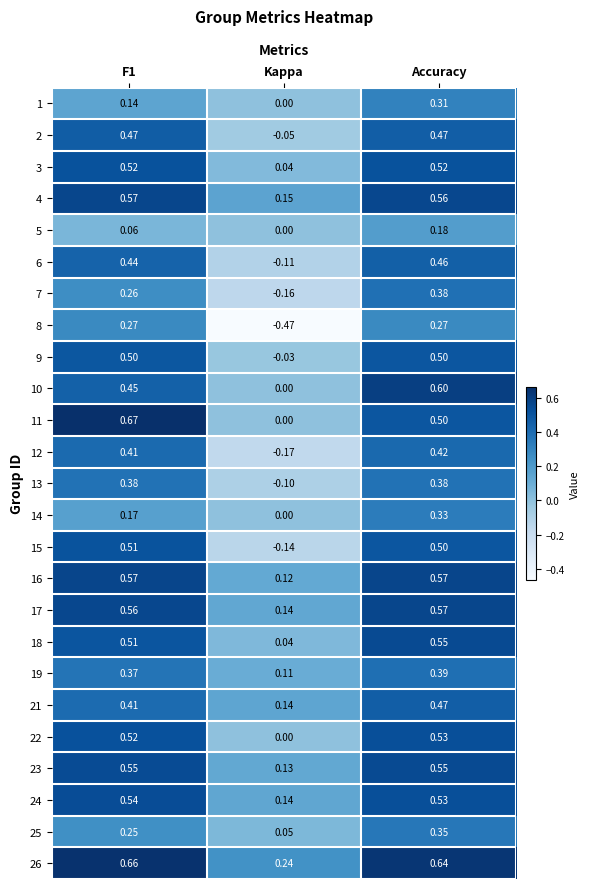

Is the value of 16 at F1 greater than the value of 11 at Kappa?

Yes